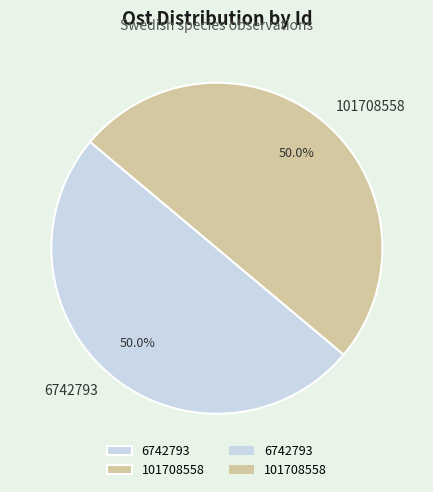

Is it true that 101708558 is 50% of the pie?

True